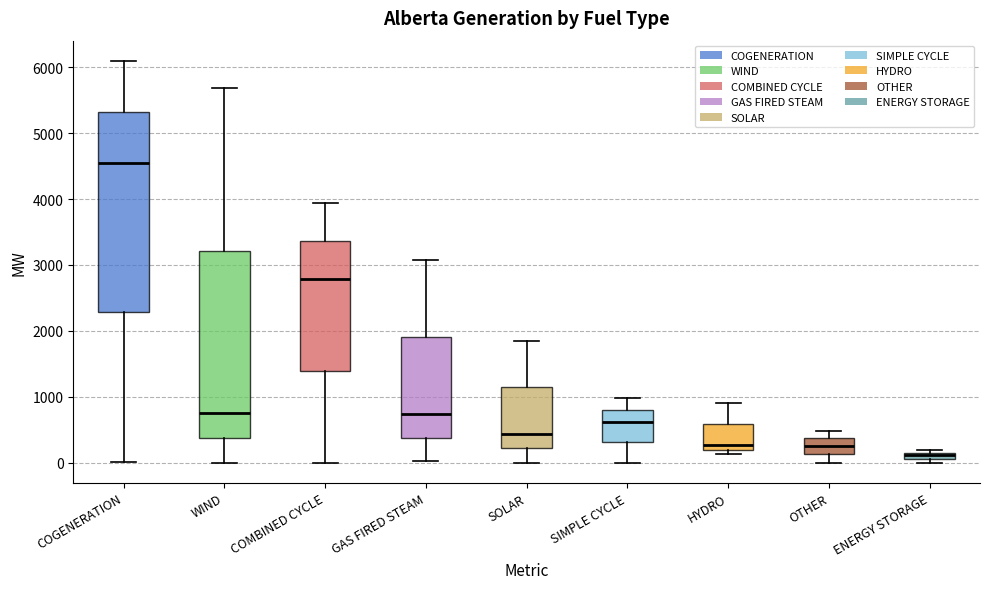

Which box is the tallest, from its lower edge to its upper edge?

COGENERATION